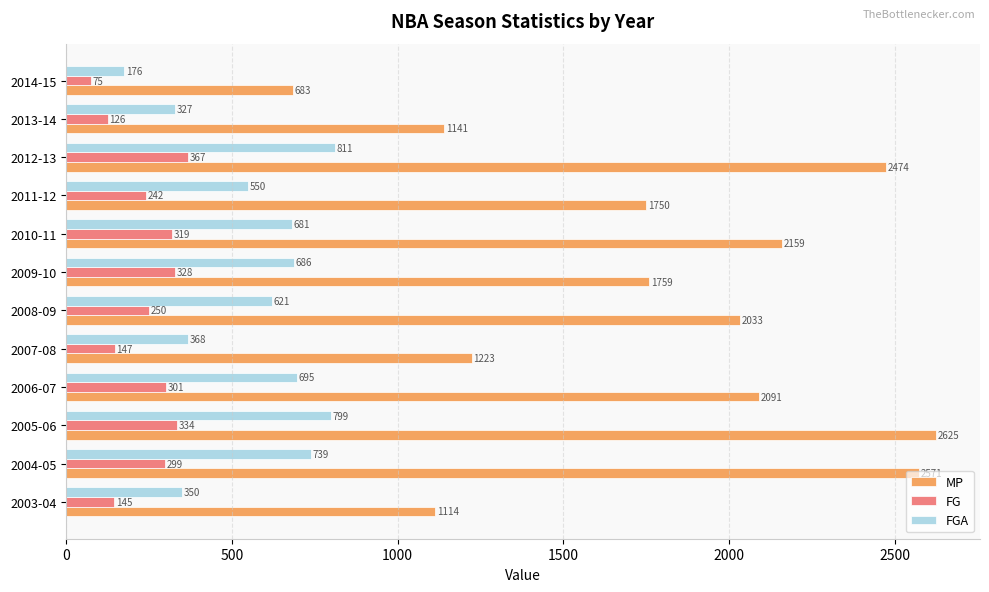

At which label is MP closest to 1654?

2011-12